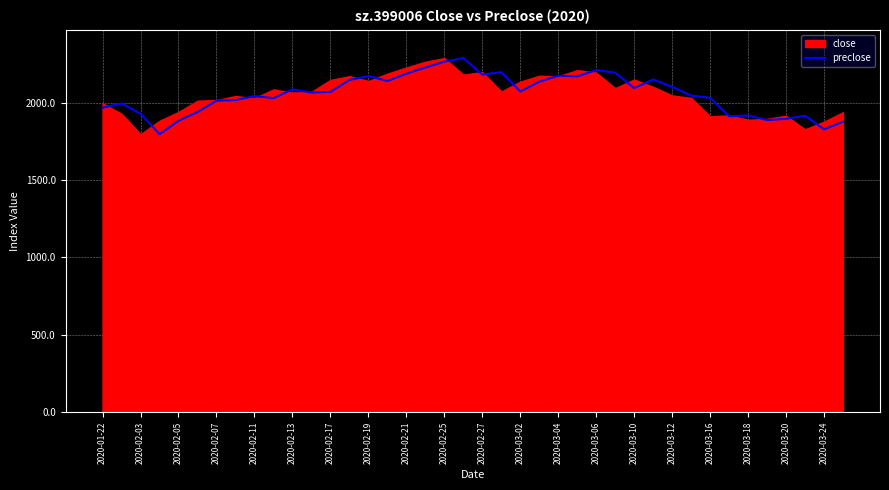

What is the maximum value for preclose?

2287.3